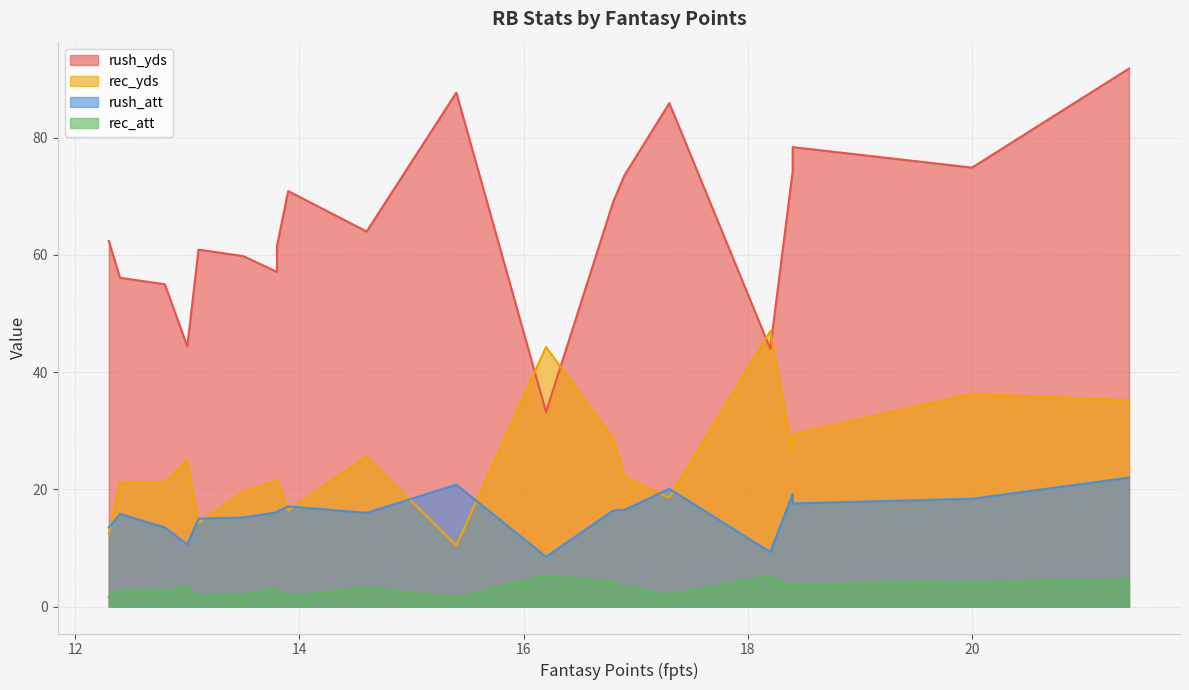

Is the value of rush_att at LeSean McCoy greater than the value of rush_yds at Todd Gurley?

No